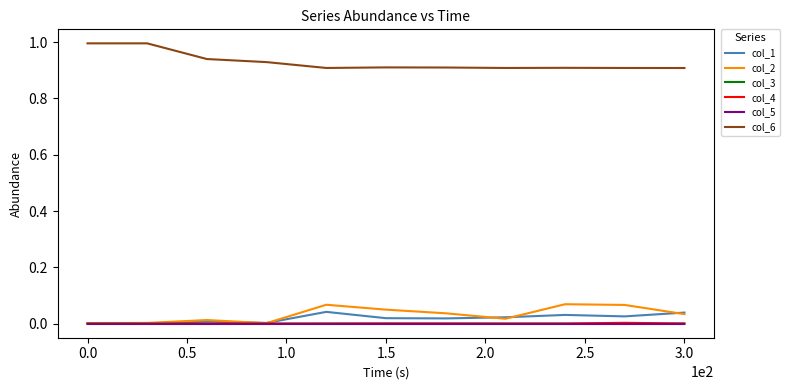

What is the greatest value displayed?

1.0